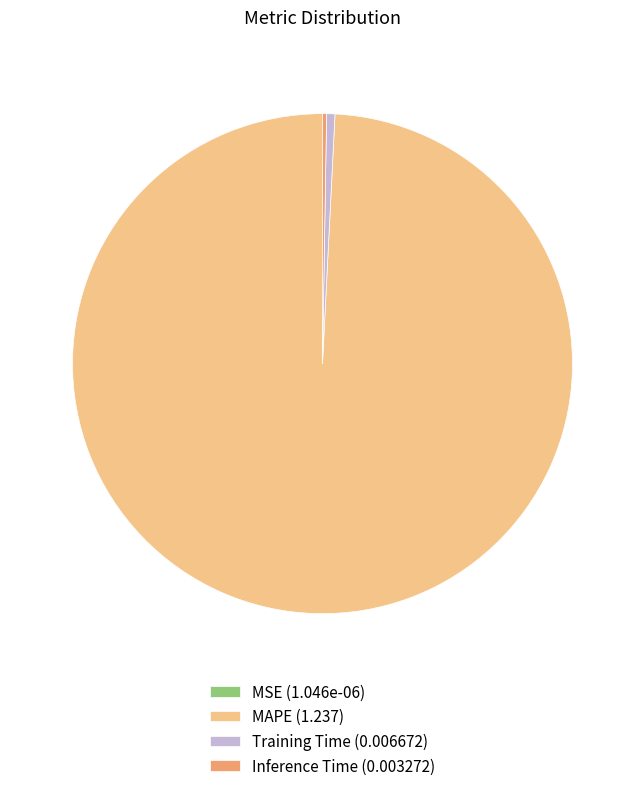

Which has a higher value, MAPE (1.237) or Training Time (0.006672)?

MAPE (1.237)